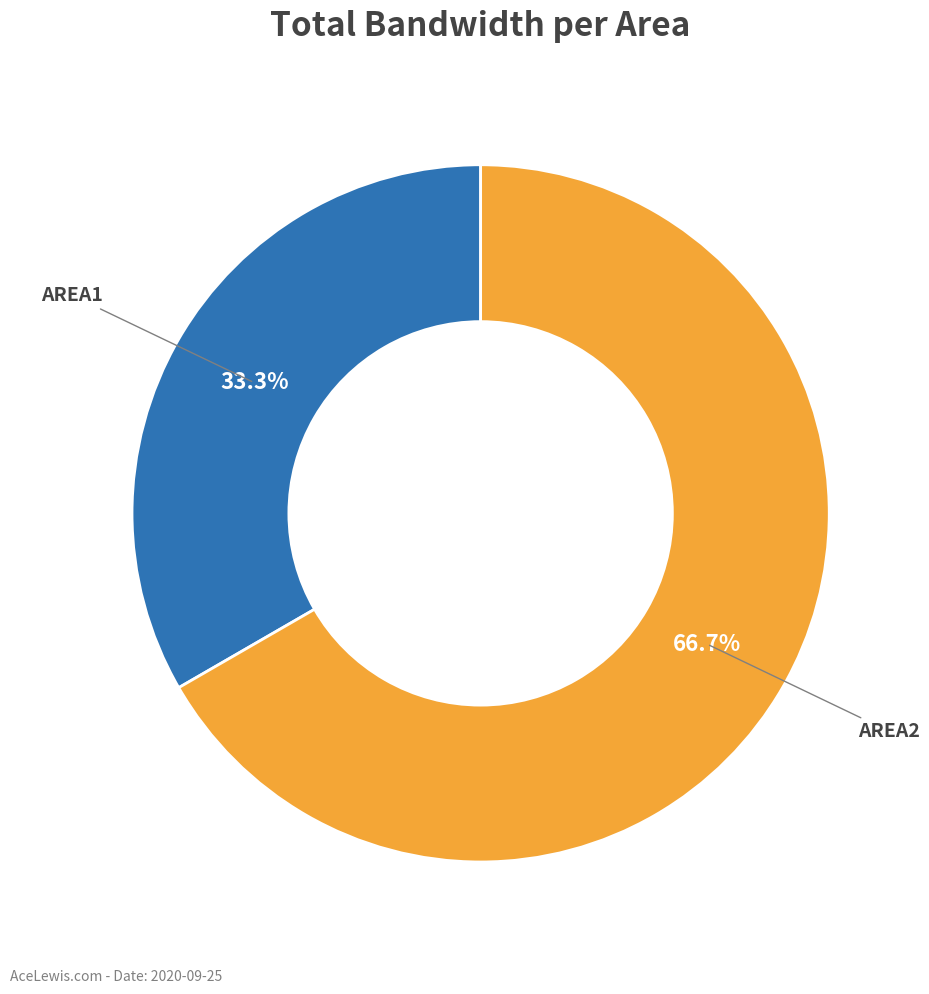

Does any single category account for the majority?

Yes